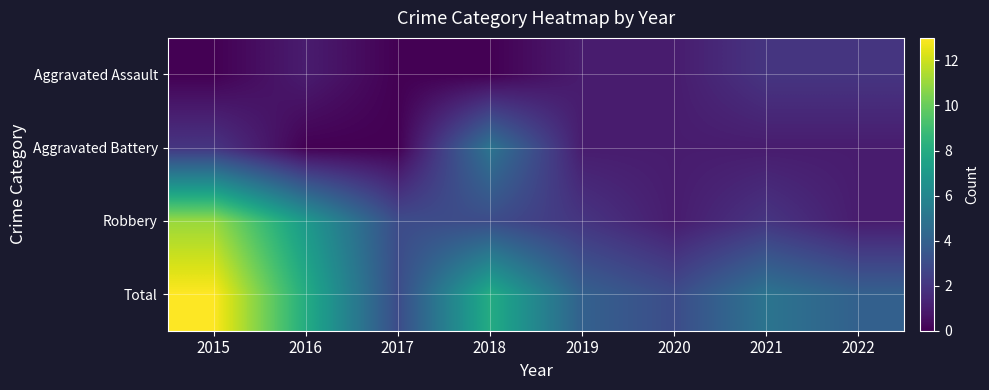

Reading right to left, what are all the values shown in this chart?

Aggravated Assault: 2022=2	2021=2	2020=1	2019=1	2018=0	2017=0	2016=1	2015=0
Aggravated Battery: 2022=1	2021=1	2020=1	2019=1	2018=5	2017=0	2016=0	2015=2
Robbery: 2022=1	2021=2	2020=1	2019=2	2018=3	2017=3	2016=7	2015=11
Total: 2022=4	2021=5	2020=3	2019=4	2018=8	2017=3	2016=8	2015=13